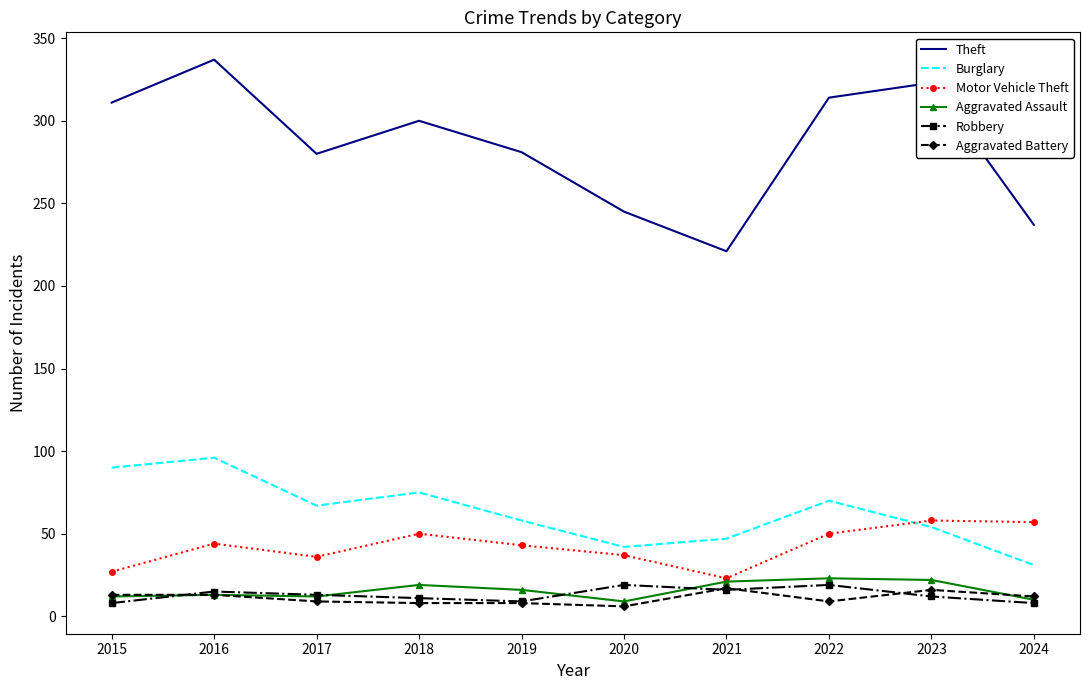

The value of Motor Vehicle Theft at 2024 is 78. True or false?

False